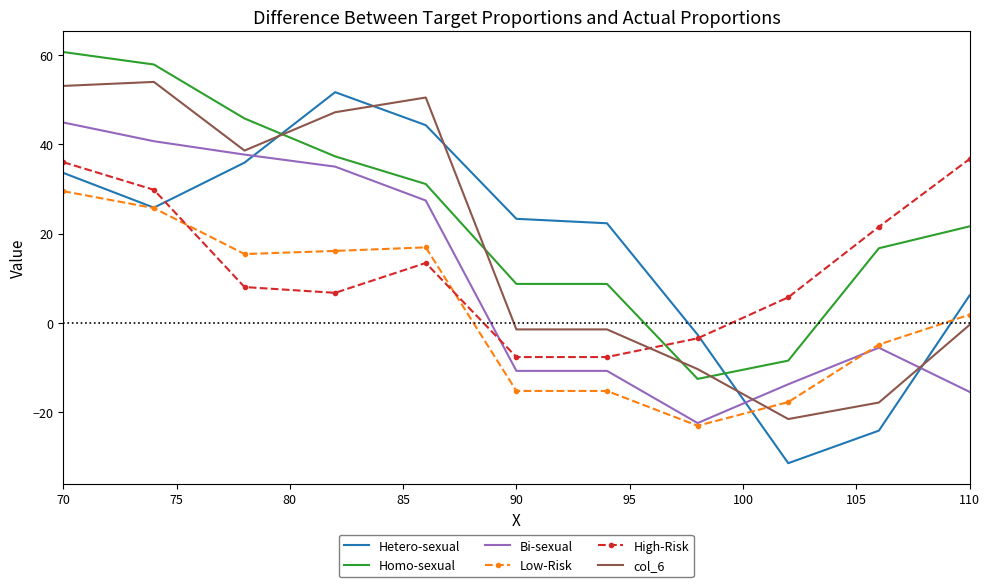

Which series has the largest total across all categories?

Homo-sexual